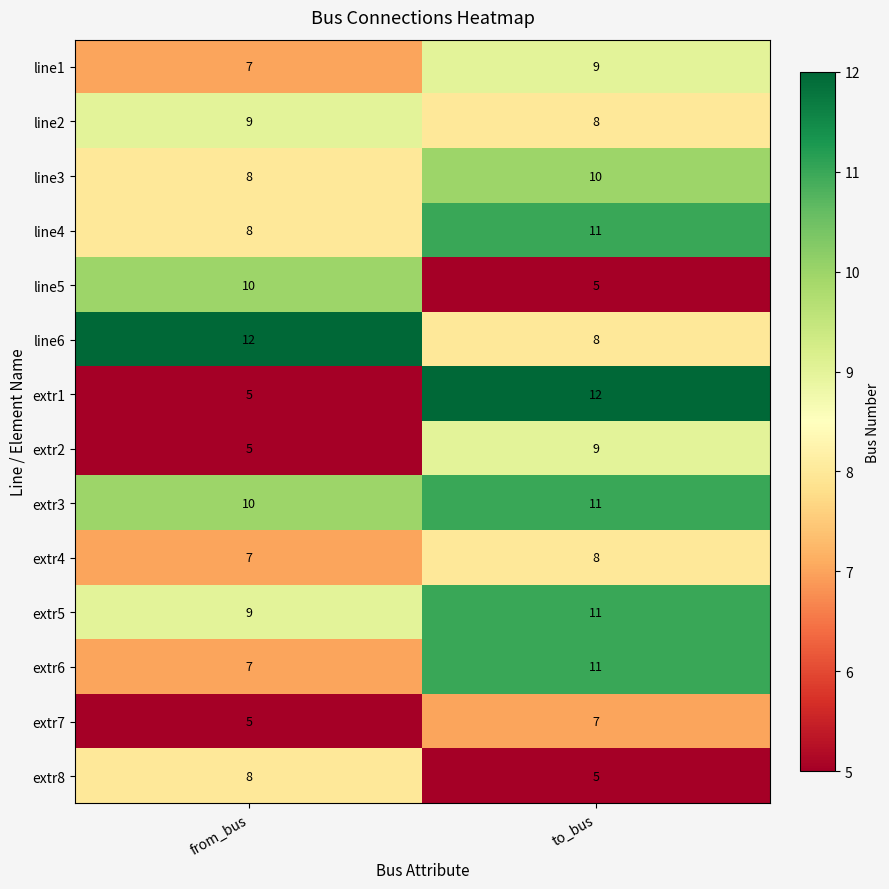

What is the sum of the extr3 values at from_bus and to_bus?

21